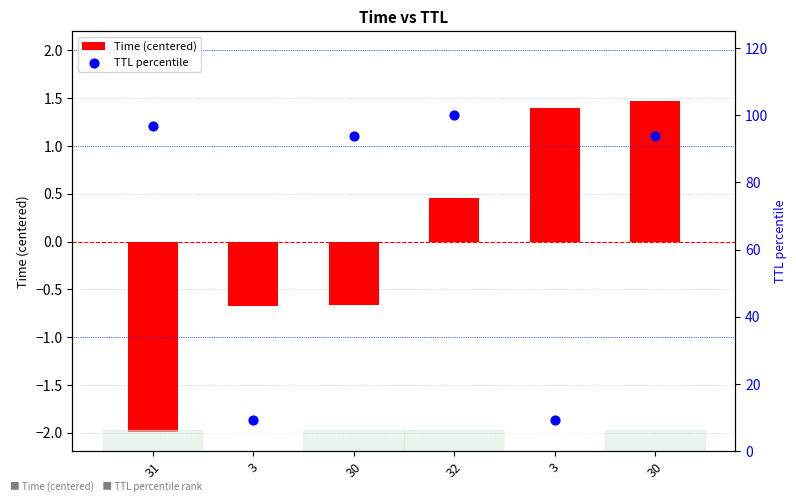

At how many categories does at least one series exceed 5?

6